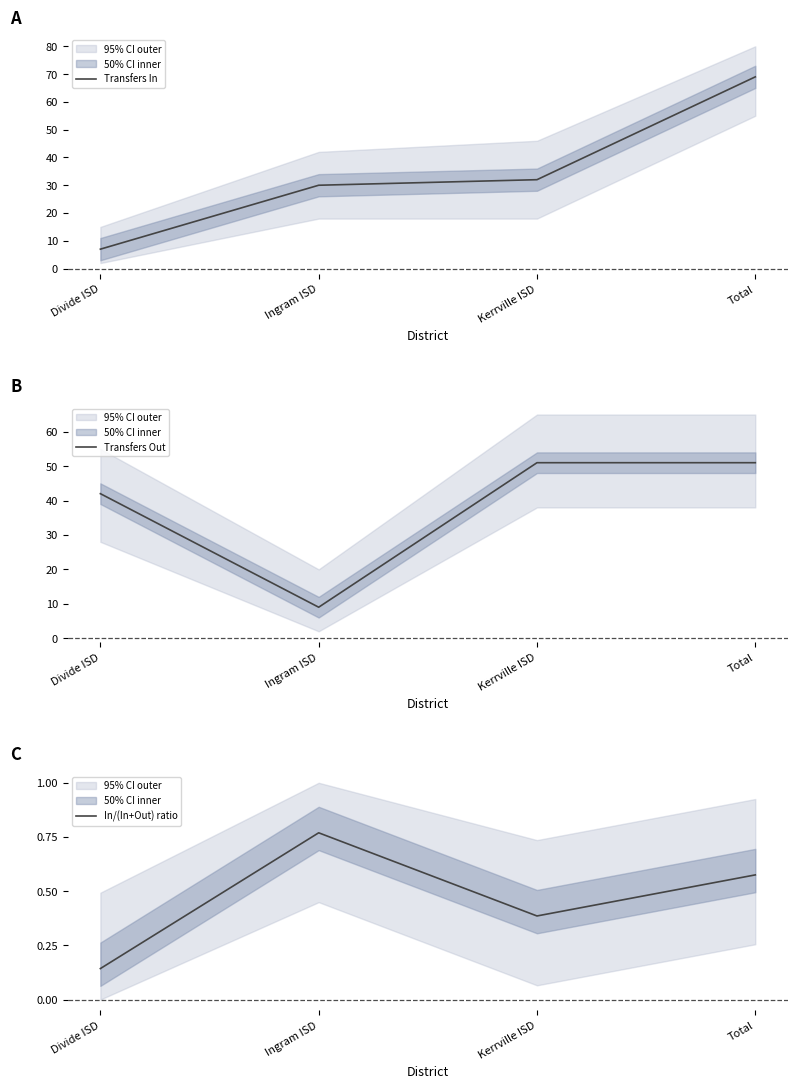

What is the sum of the Transfers In values at Total and Kerrville ISD?

101